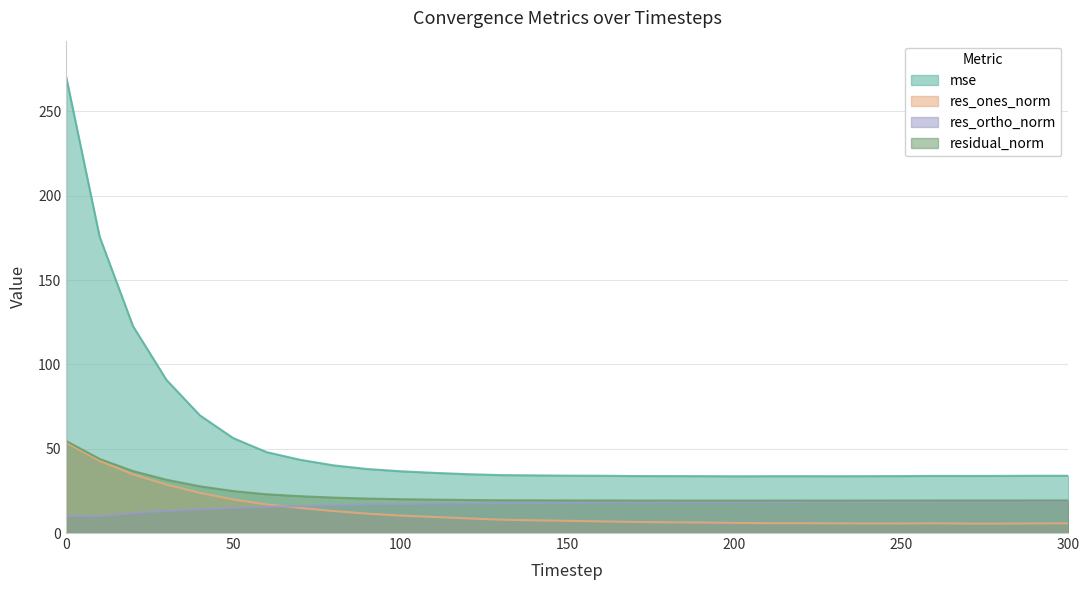

Read the res_ones_norm value at 260.

5.8